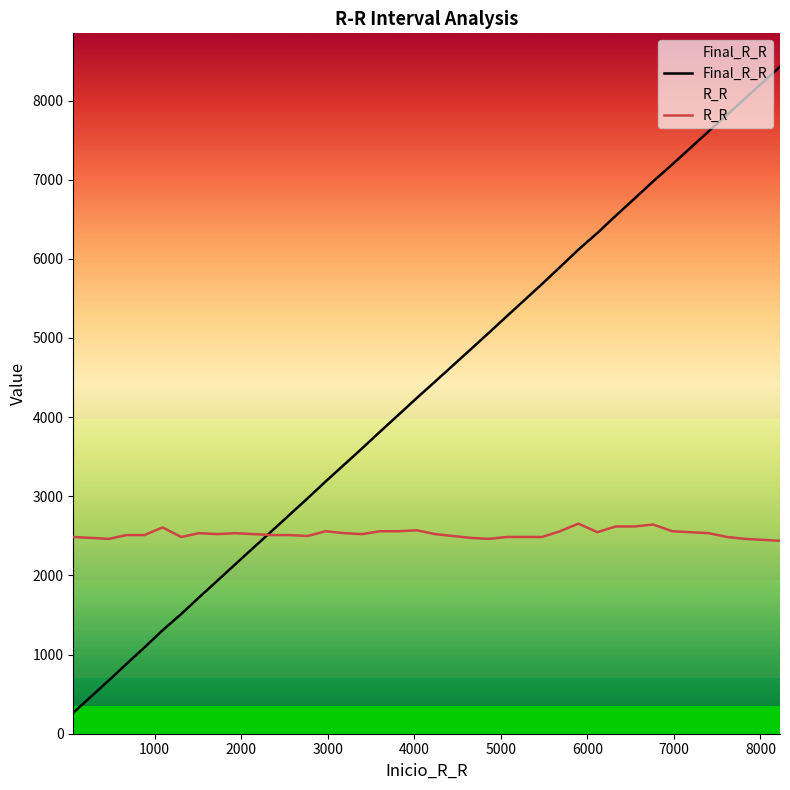

List the series in order of their peak value, lowest first.

R_R, Final_R_R